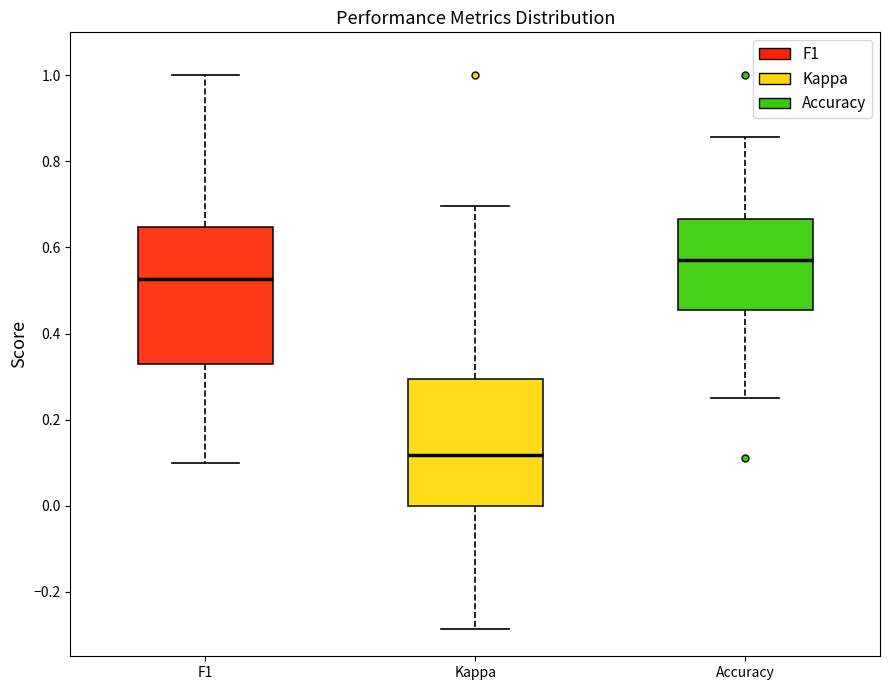

Reading left to right, transcribe this box plot: for each box, give where its median line is, the range the box spans, and where its two whiskers end, as read against the y-axis. The values are not printed on the chart, so give them approximately, as read against the axis.

F1: median 0.52, box 0.32 to 0.64, whiskers 0.10 to 1.00
Kappa: median 0.12, box 0.00 to 0.30, whiskers -0.28 to 0.70
Accuracy: median 0.58, box 0.46 to 0.66, whiskers 0.26 to 0.86